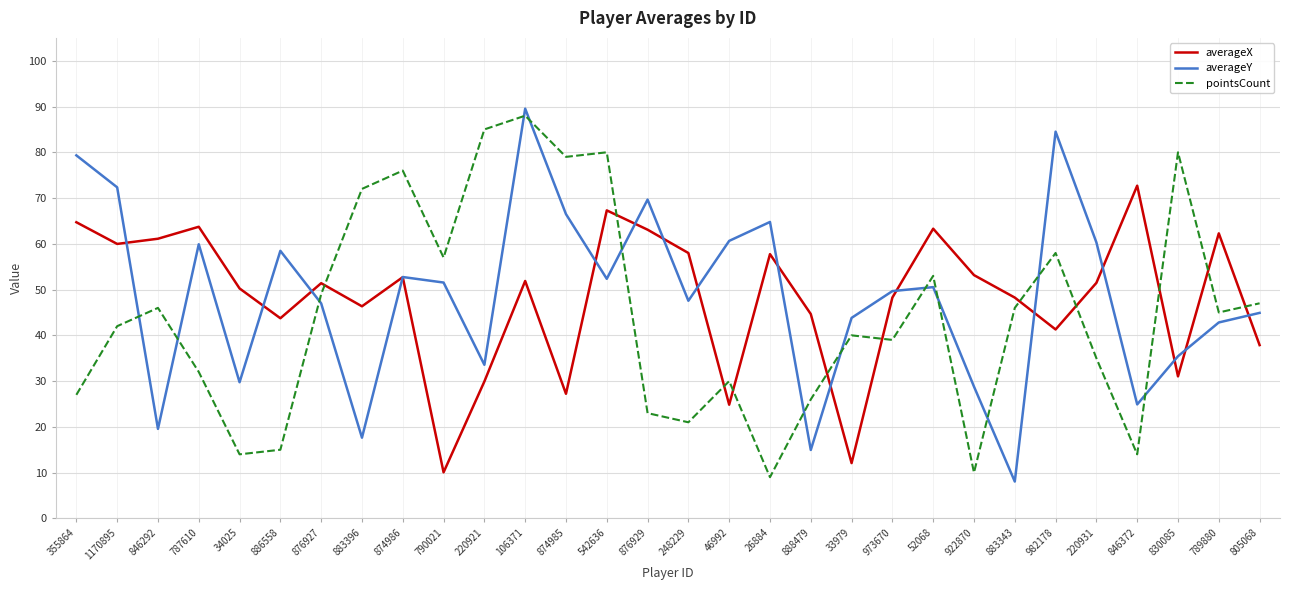

What is the minimum value for averageY?

8.1